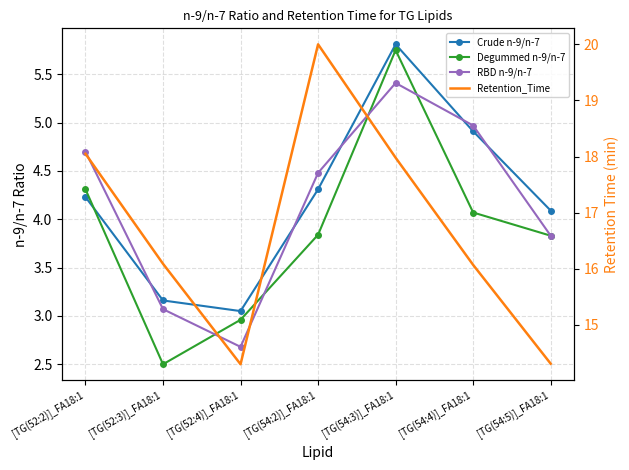

Between which two adjacent categories do Degummed n-9/n-7 and RBD n-9/n-7 first intersect?

[TG(52:3)]_FA18:1 and [TG(52:4)]_FA18:1